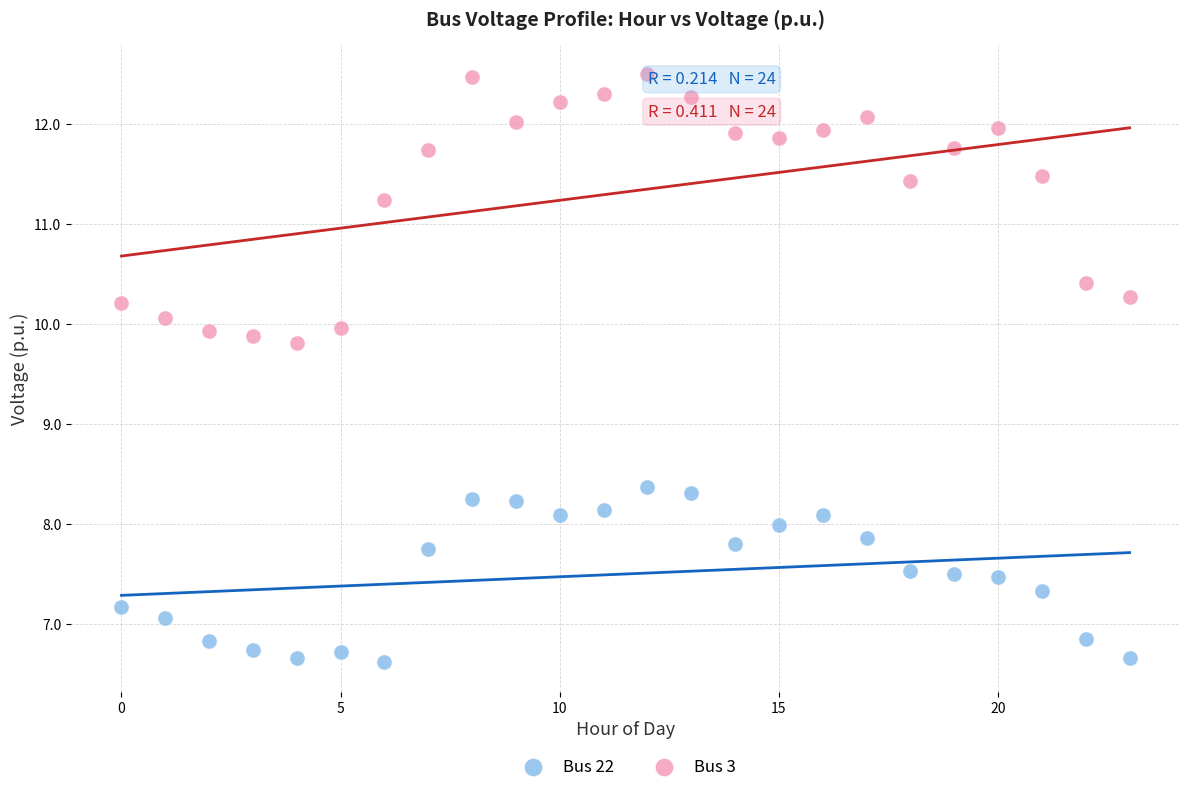

Which series reaches the maximum Y coordinate?

Bus 3